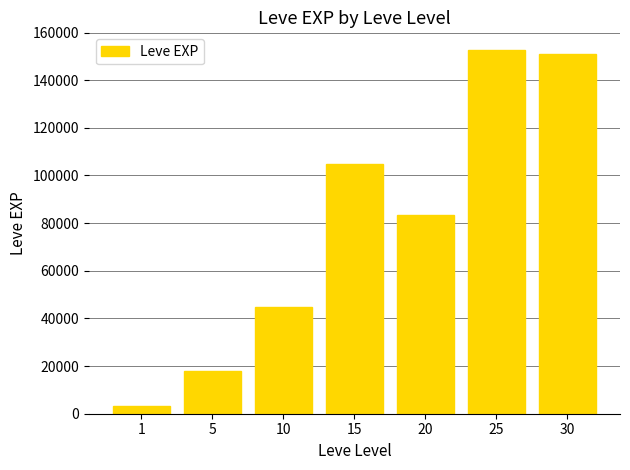

List the labels in order of value, largest first.

25, 30, 15, 20, 10, 5, 1